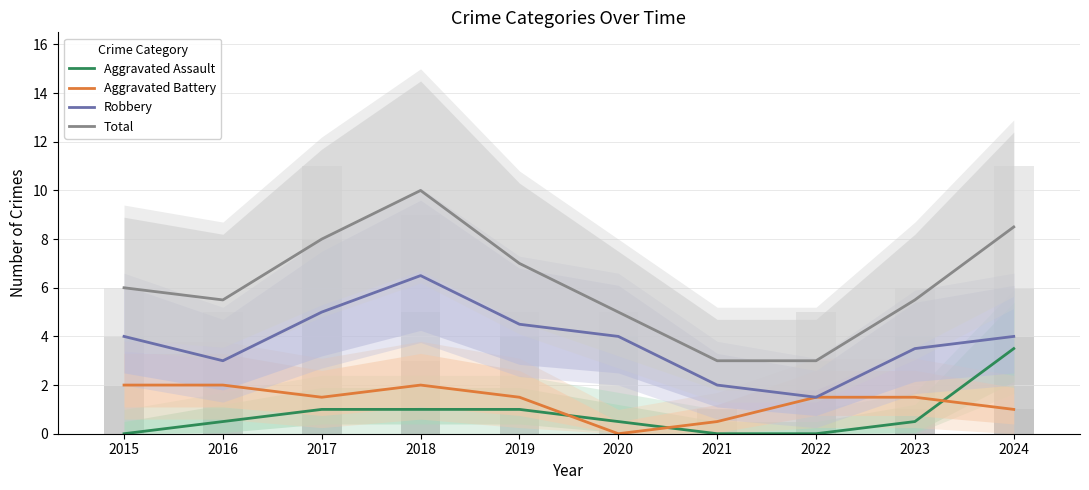

How many values in the Robbery series exceed 4?

3